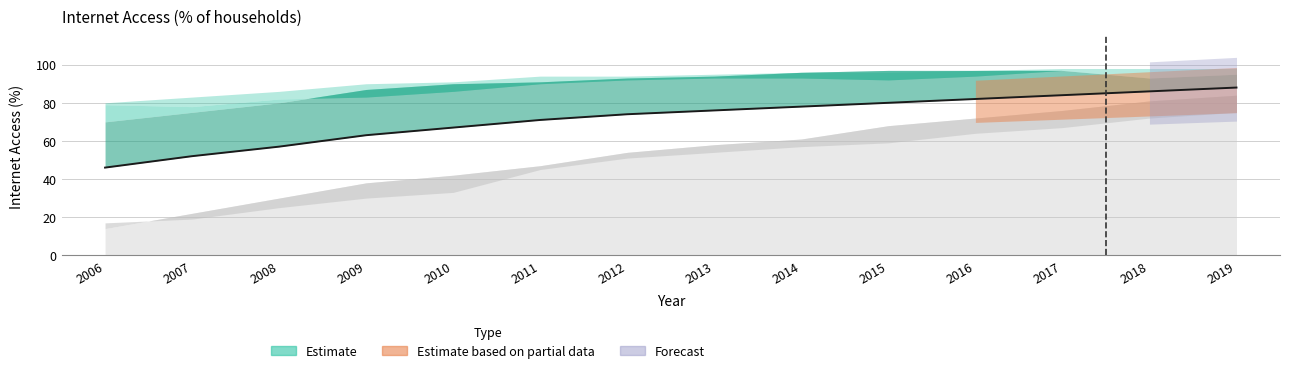

Rank the categories by value from highest to lowest.

2019, 2018, 2017, 2016, 2015, 2014, 2013, 2012, 2011, 2010, 2009, 2008, 2007, 2006